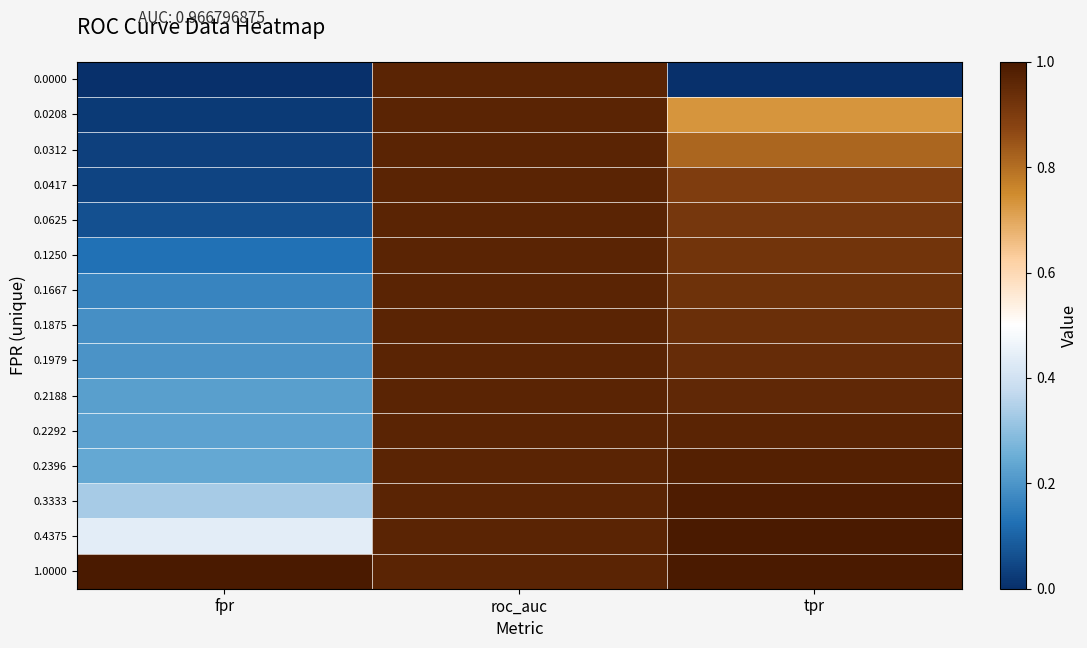

Which category has the lowest value across all series?

fpr